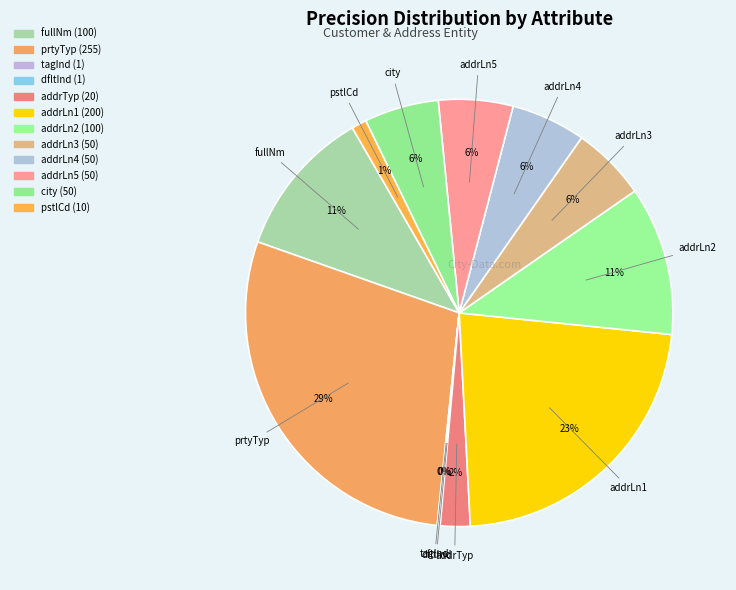

How many segments does this pie chart have?

12